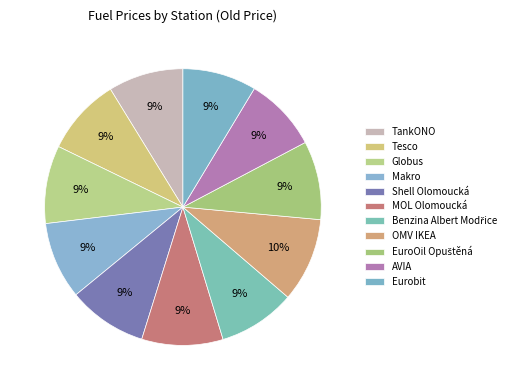

Do MOL Olomoucká and Benzina Albert Modřice together represent more than half of the pie?

No